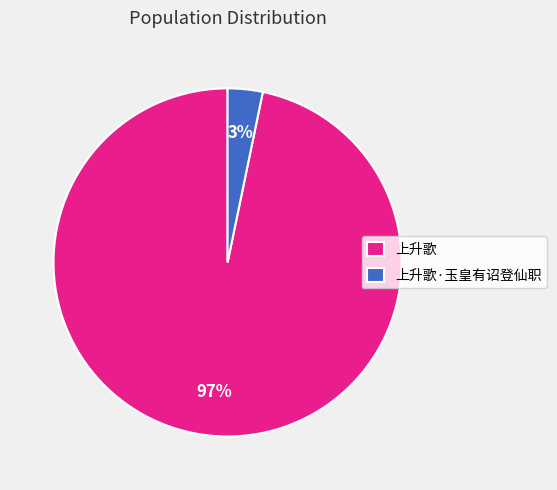

Between 上升歌·玉皇有诏登仙职 and 上升歌, which is larger?

上升歌